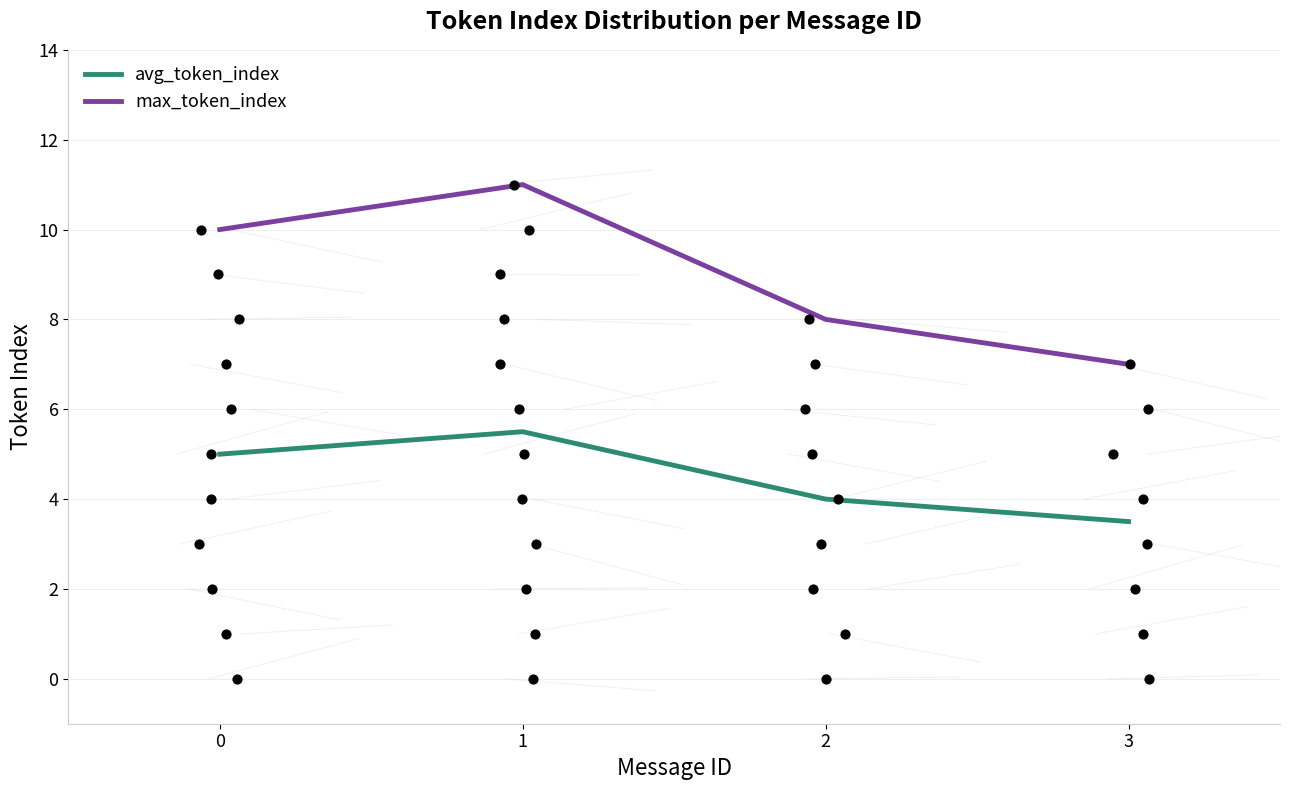

At which category is the sum across all series the highest?

1